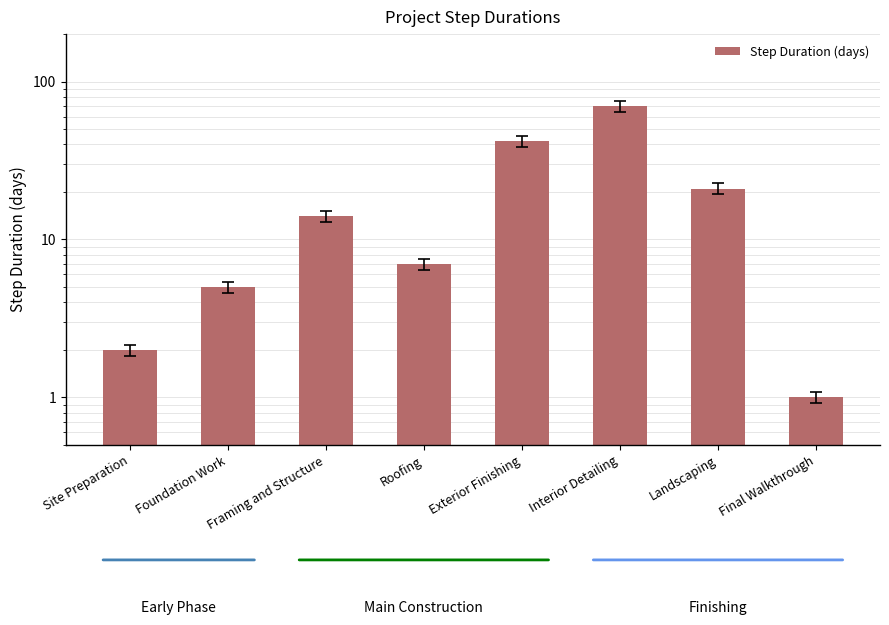

What is the ratio of the value at Landscaping to the value at Final Walkthrough?

21.0